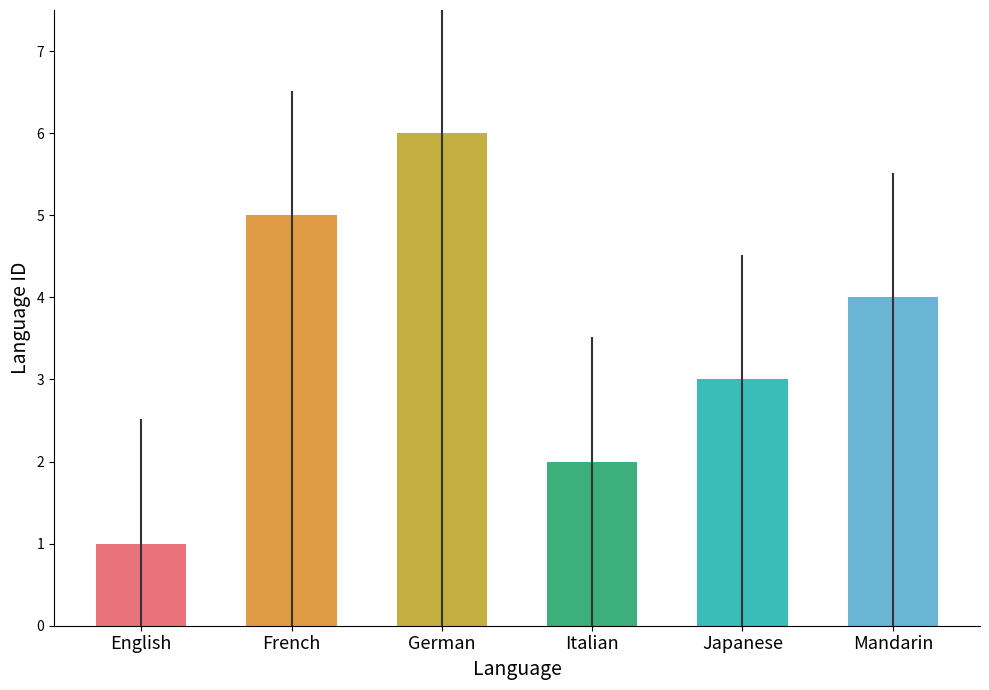

At which label is the value closest to 3?

Japanese